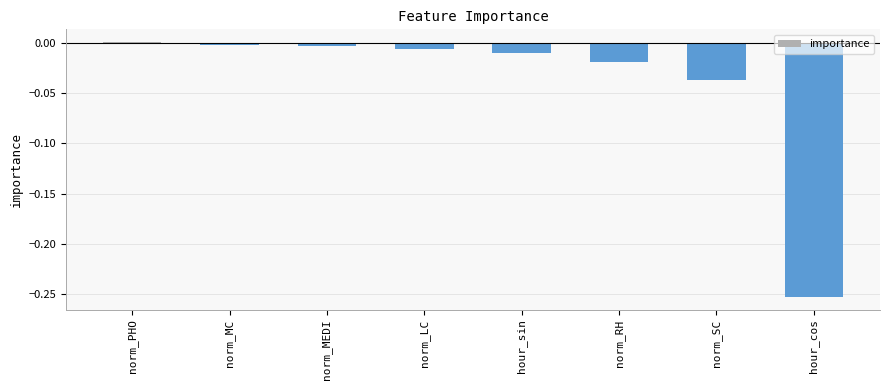

Between norm_RH and norm_LC, which is larger?

norm_LC